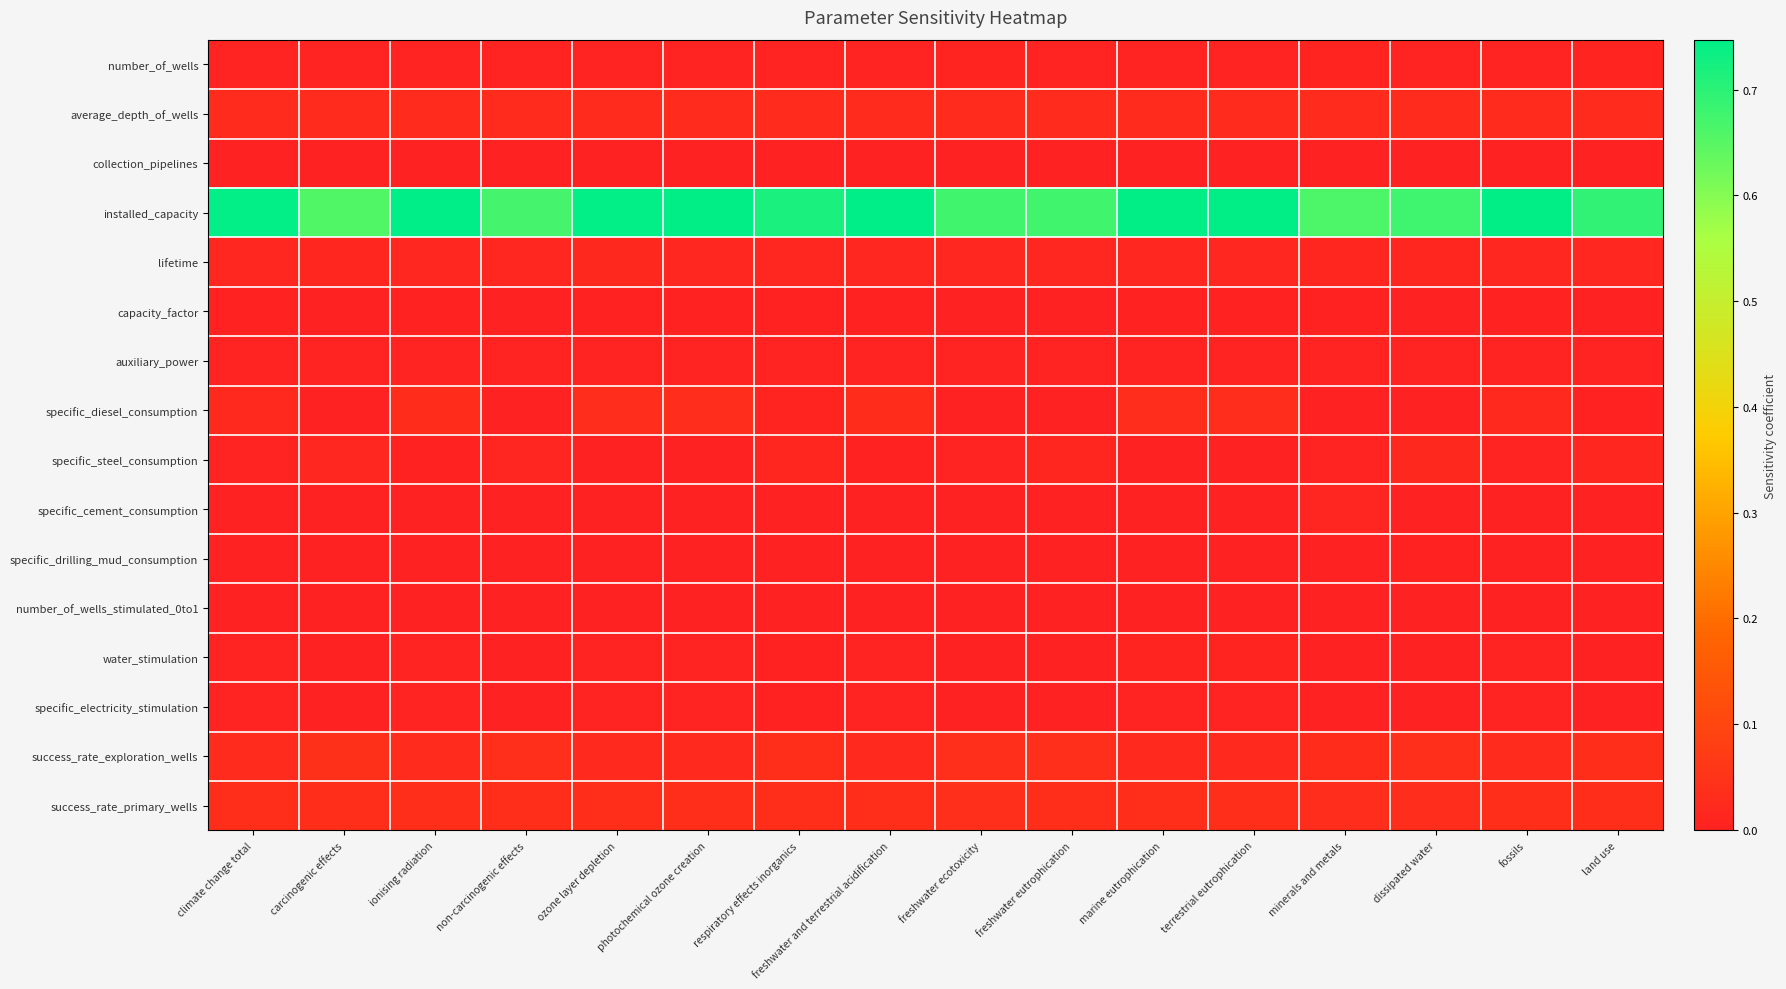

At how many categories does at least one series exceed 0?

16